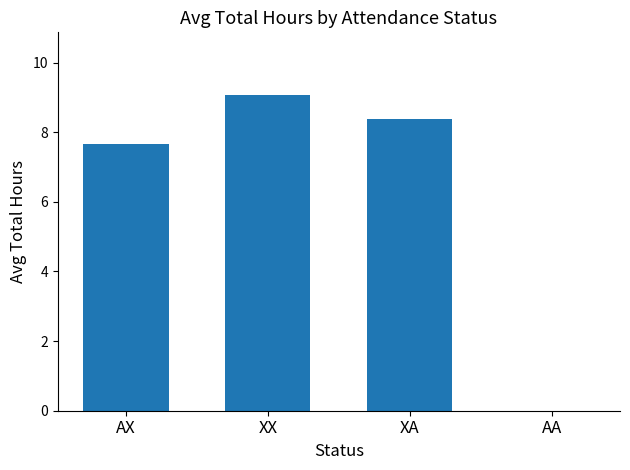

Read the value at XA.

8.4